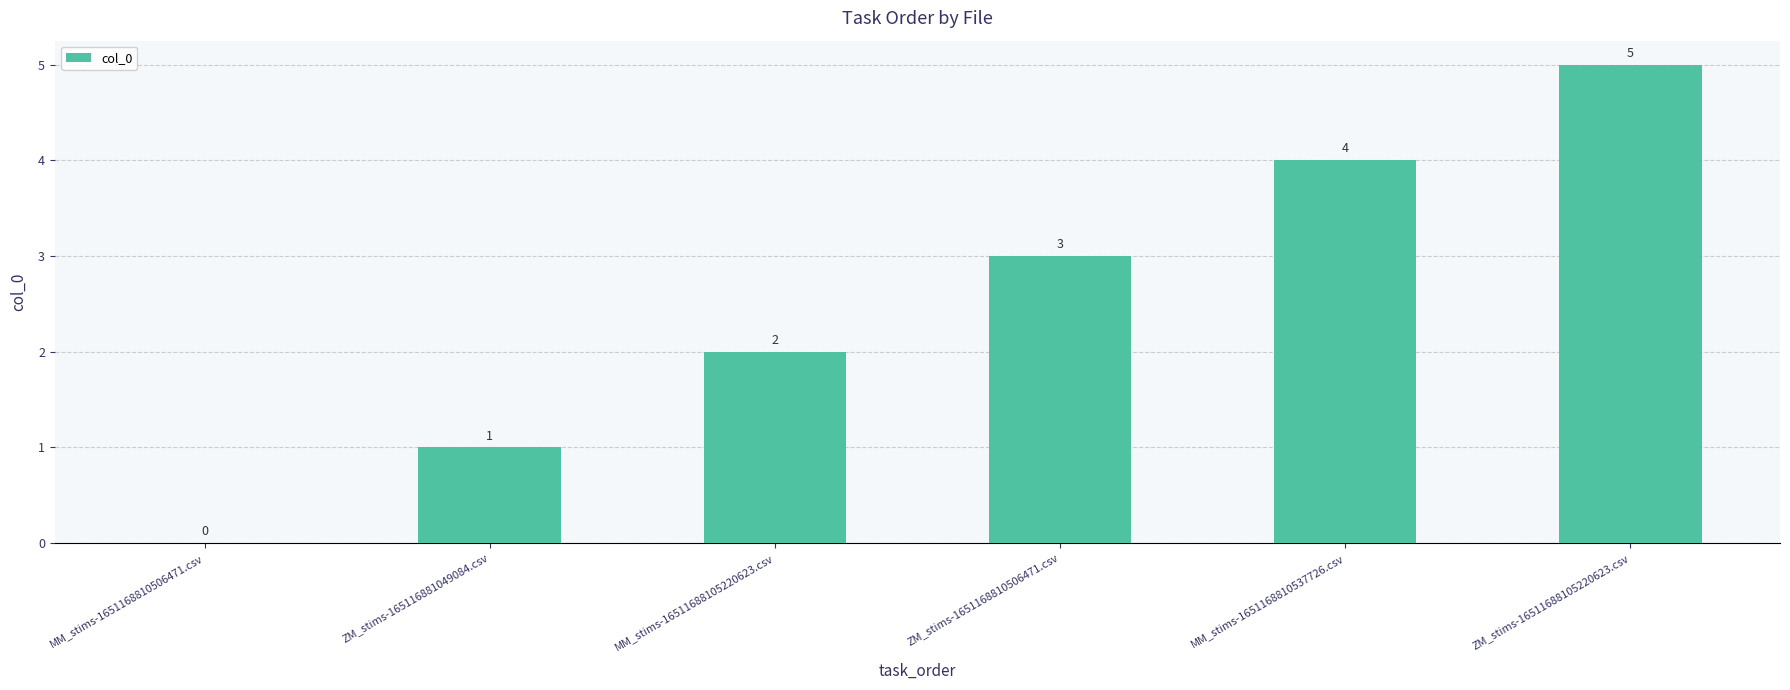

The chart shows a value of 4 at MM_stims-1651168810537726.csv. True or false?

True